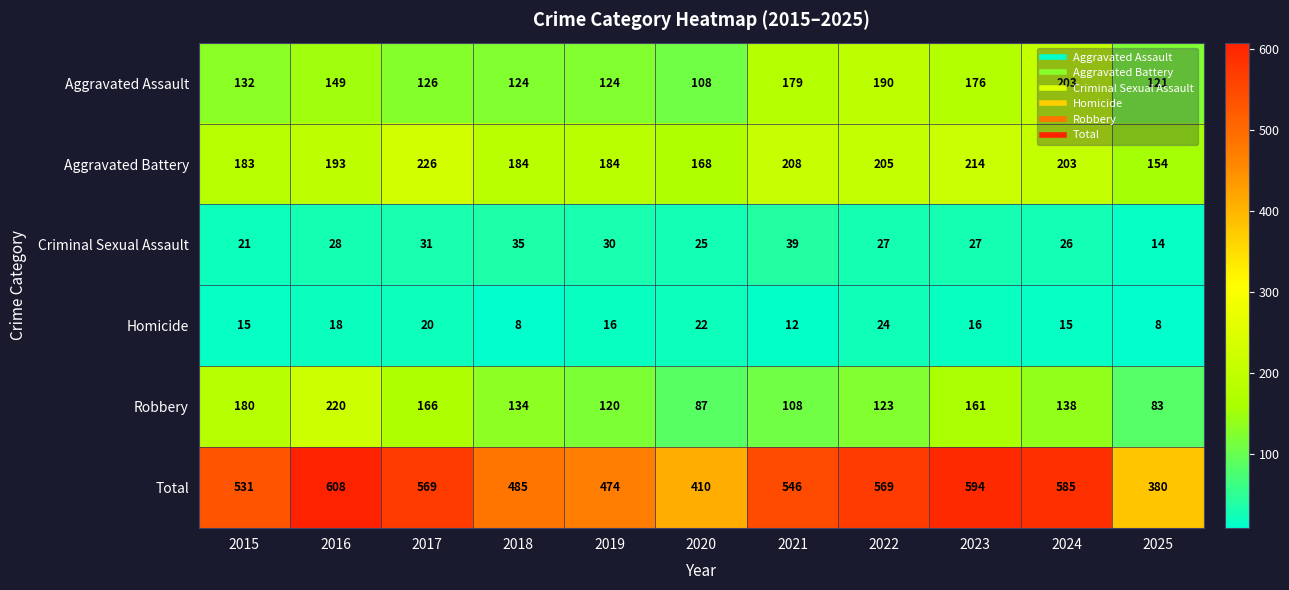

What is the difference between the highest and lowest values at 2022?

545